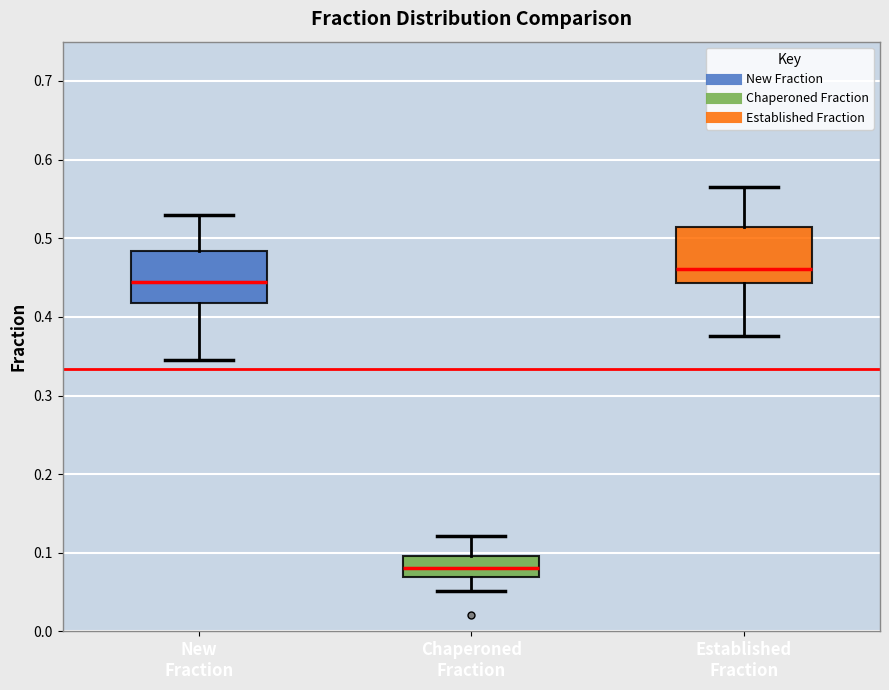

Reading left to right, read every box against the y-axis: the position of its median line, the range the box covers, and the ends of its whiskers. The values are not printed on the chart, so give them approximately, as read against the axis.

New Fraction: median 0.44, box 0.42 to 0.48, whiskers 0.35 to 0.53
Chaperoned Fraction: median 0.08, box 0.07 to 0.10, whiskers 0.05 to 0.12
Established Fraction: median 0.46, box 0.44 to 0.51, whiskers 0.38 to 0.57